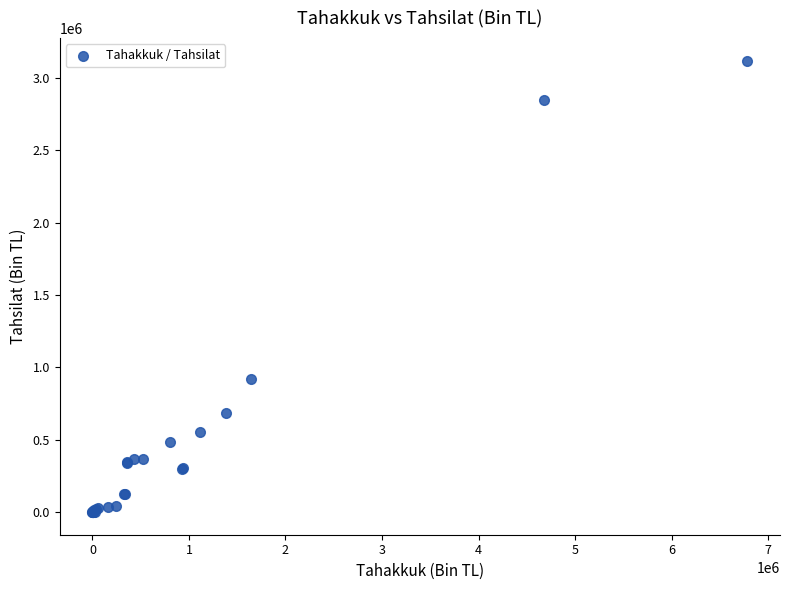

What Y value in the scatter plot is closest to 1559187?

922852